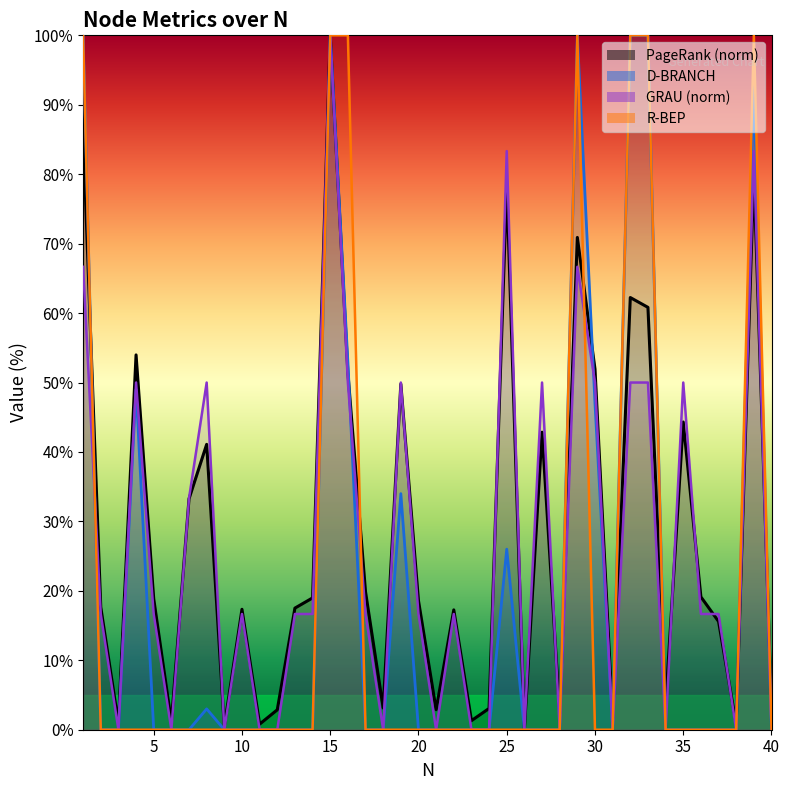

What are all the series names shown in the legend?

PageRank, D-BRANCH, GRAU, R-BEP